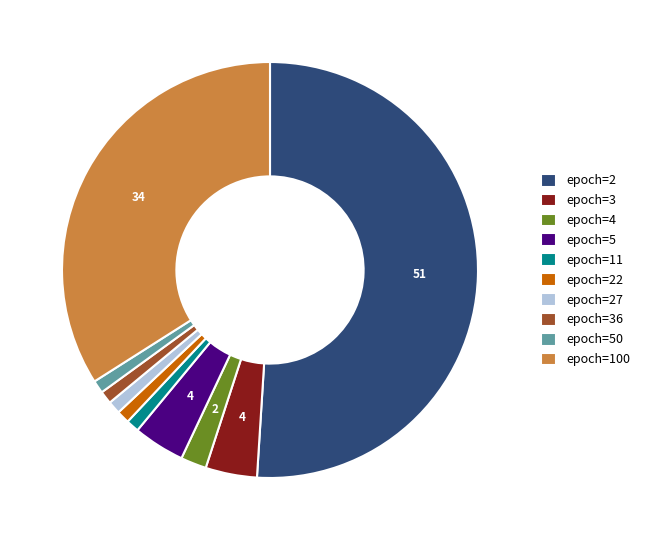

Combined, do epoch=4 and epoch=2 account for over 50%?

Yes